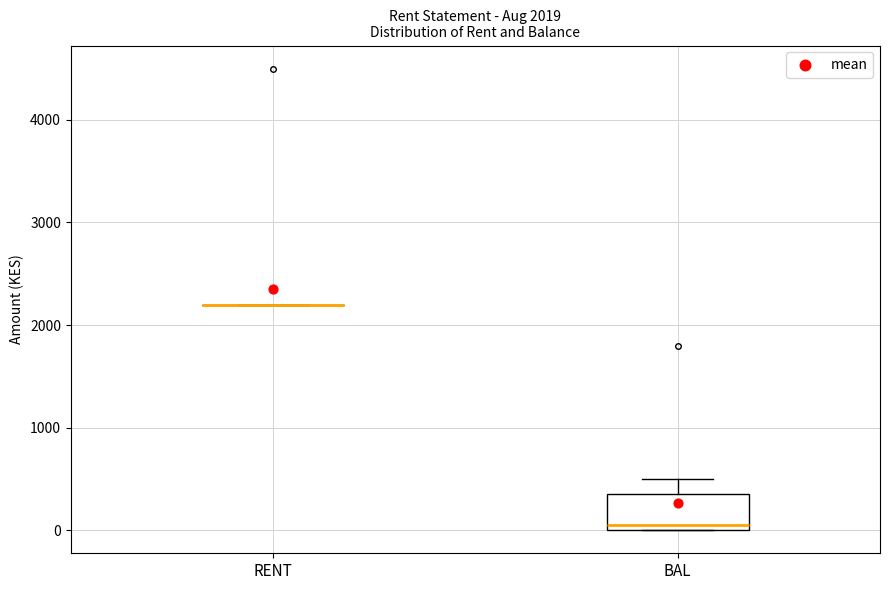

Which box is the tallest, from its lower edge to its upper edge?

BAL